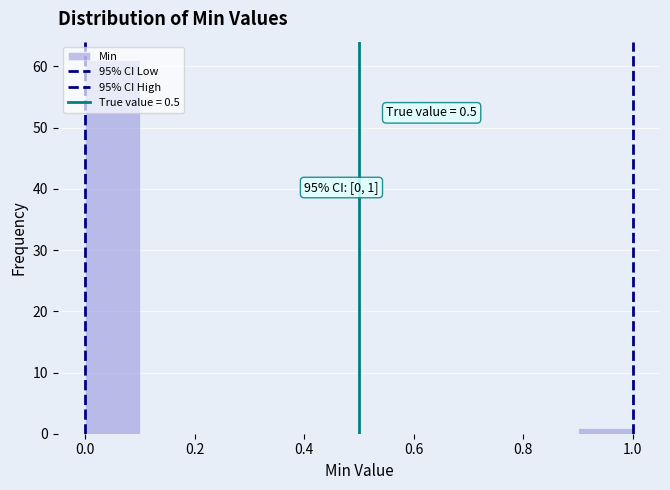

Over which range of the x-axis is the bar tallest?

0.0 to 0.1